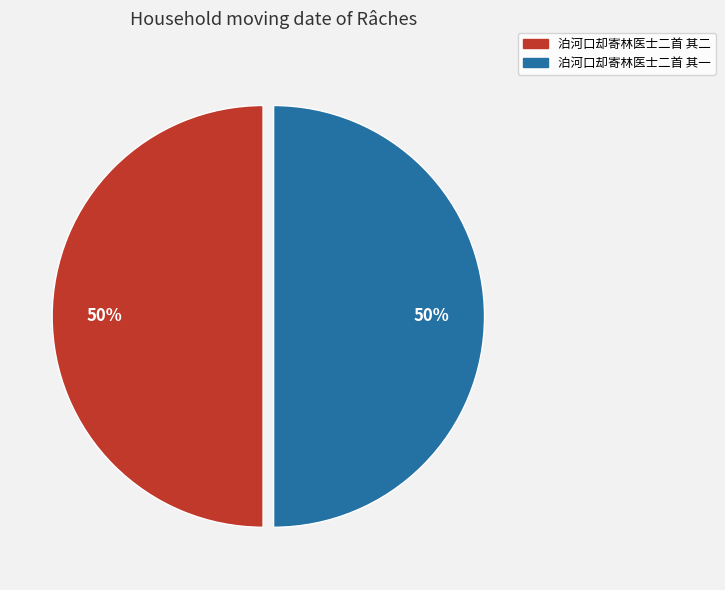

To the nearest percent, what is the combined percentage of 泊河口却寄林医士二首 其二 and 泊河口却寄林医士二首 其一?

100%